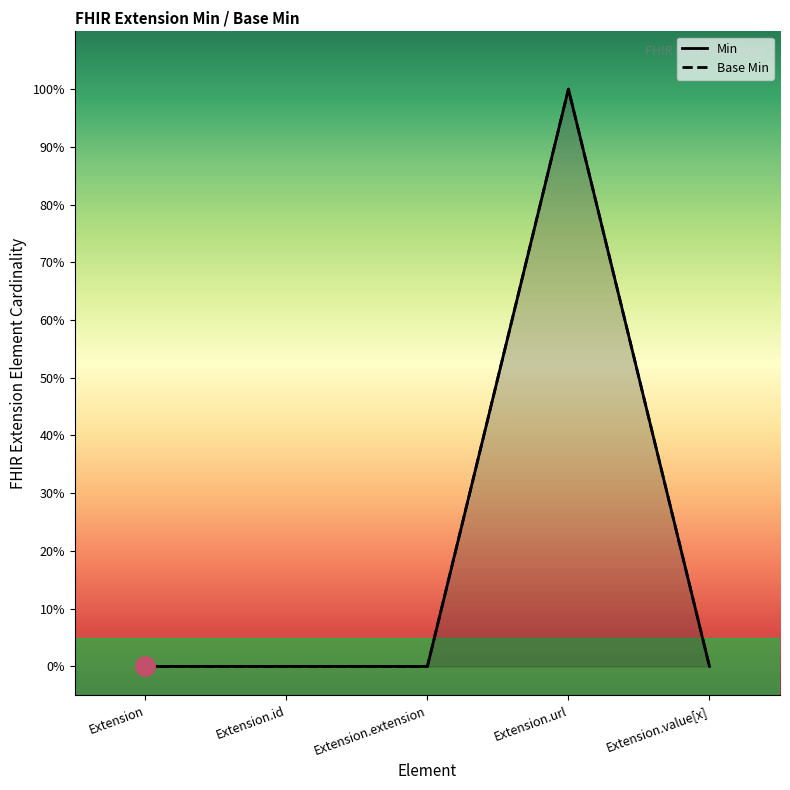

Rank the series by their maximum value, from highest to lowest.

Min, Base Min